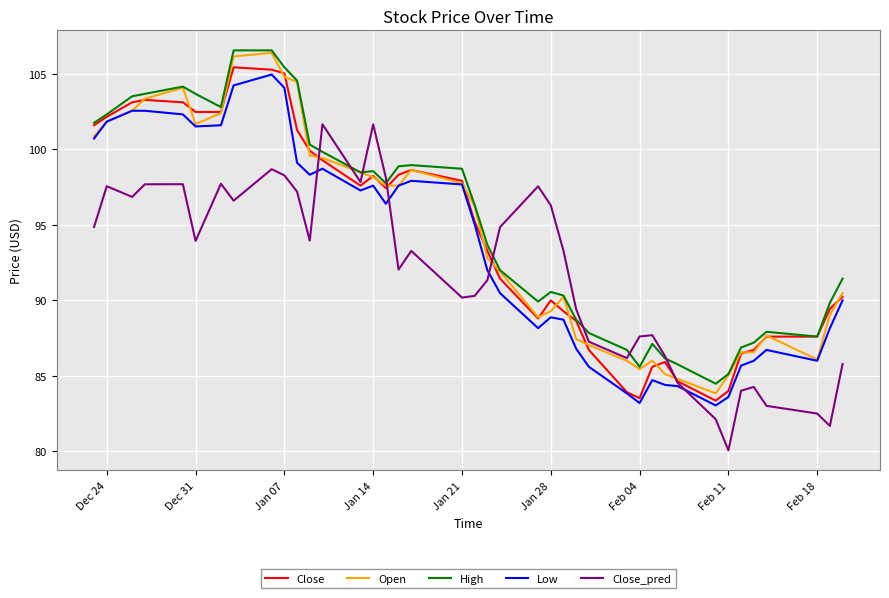

Which series has the largest range (max minus min)?

Open